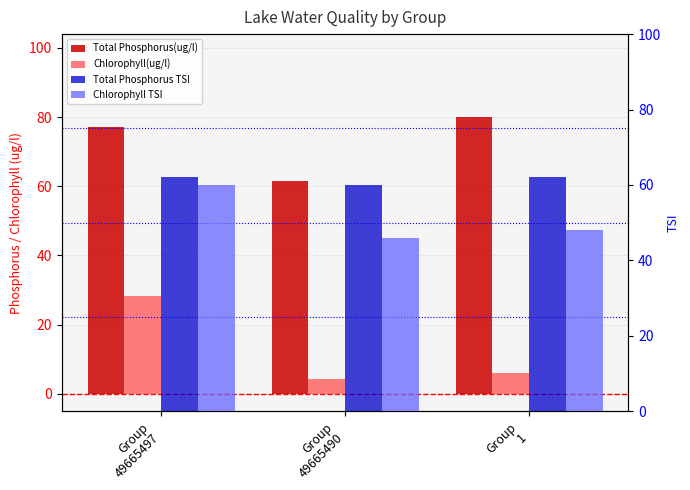

At how many categories does at least one series exceed 6?

3